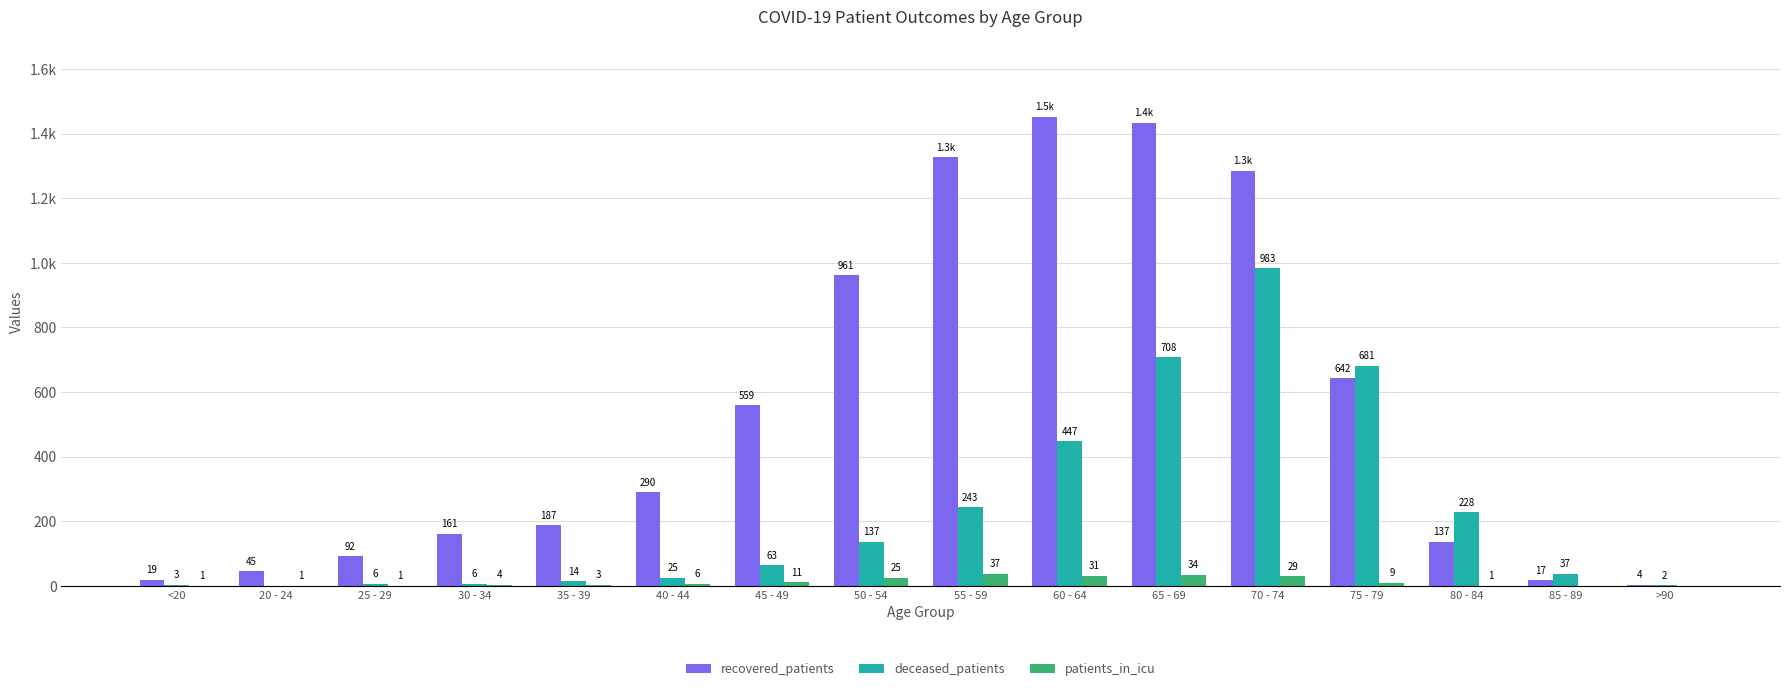

Reading left to right, list all the values displayed in this chart.

recovered_patients: <20=19	20 - 24=45	25 - 29=92	30 - 34=161	35 - 39=187	40 - 44=290	45 - 49=559	50 - 54=961	55 - 59=1326	60 - 64=1452	65 - 69=1433	70 - 74=1285	75 - 79=642	80 - 84=137	85 - 89=17	>90=4
deceased_patients: <20=3	20 - 24=0	25 - 29=6	30 - 34=6	35 - 39=14	40 - 44=25	45 - 49=63	50 - 54=137	55 - 59=243	60 - 64=447	65 - 69=708	70 - 74=983	75 - 79=681	80 - 84=228	85 - 89=37	>90=2
patients_in_icu: <20=1	20 - 24=1	25 - 29=1	30 - 34=4	35 - 39=3	40 - 44=6	45 - 49=11	50 - 54=25	55 - 59=37	60 - 64=31	65 - 69=34	70 - 74=29	75 - 79=9	80 - 84=1	85 - 89=0	>90=0